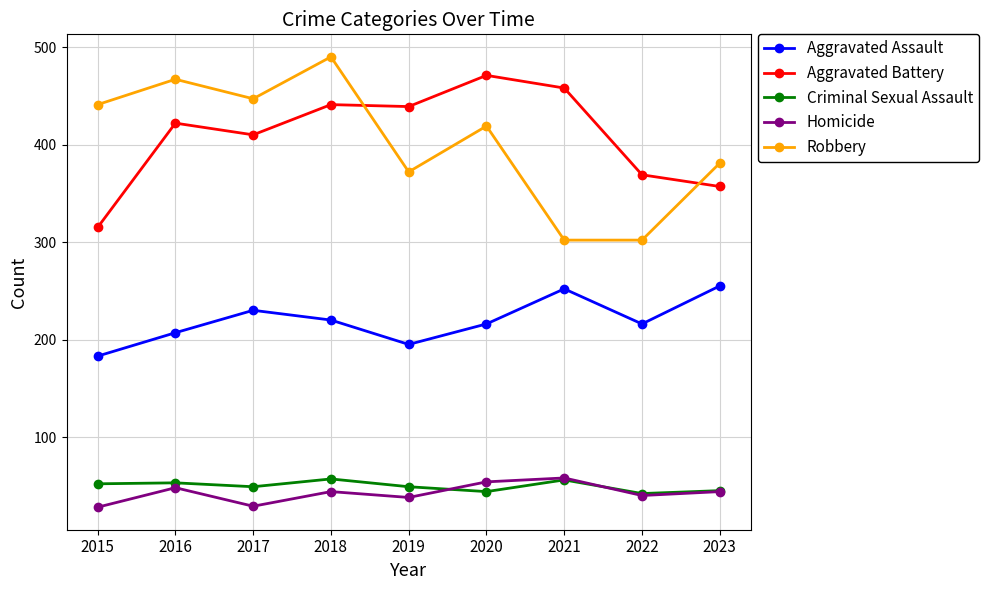

What is the total value across all series at 2016?

1197